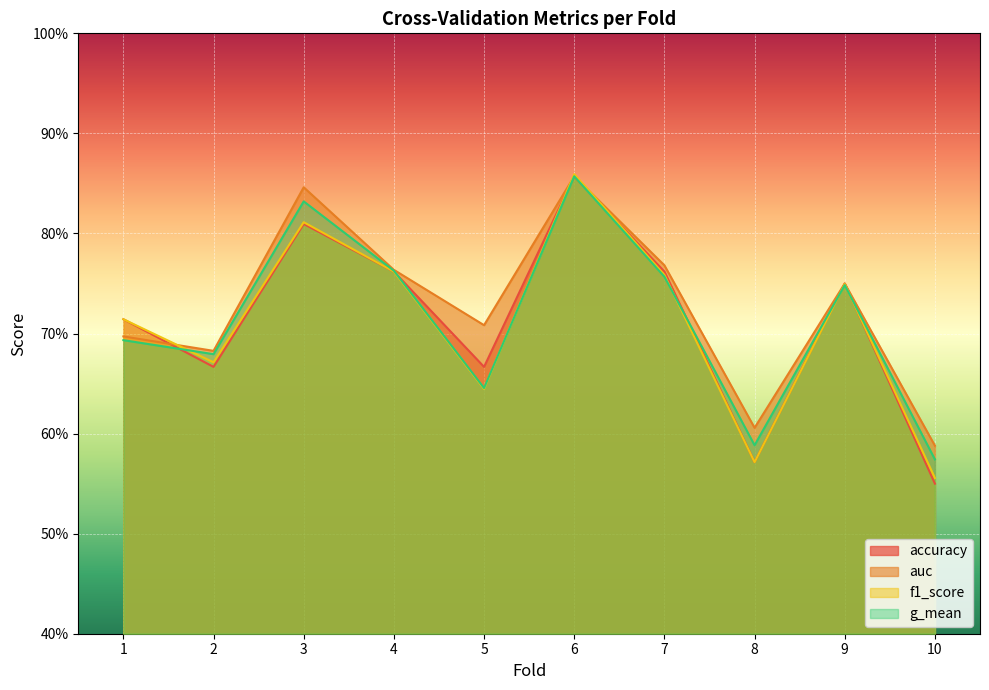

What is the maximum value shown in the chart?

0.9